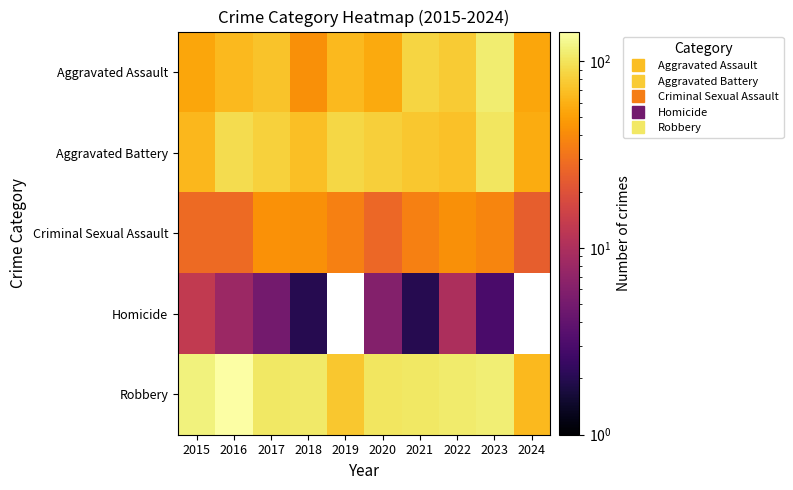

What is the total value across all series at 2020?

273.0